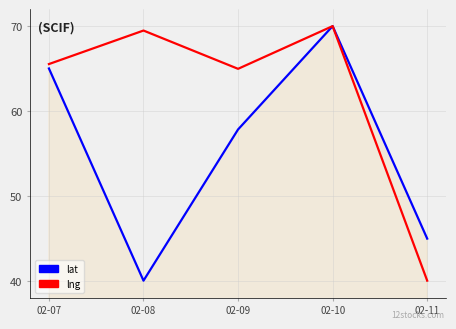

What is the sum of the lat values at 02-09 and 02-08?

97.8